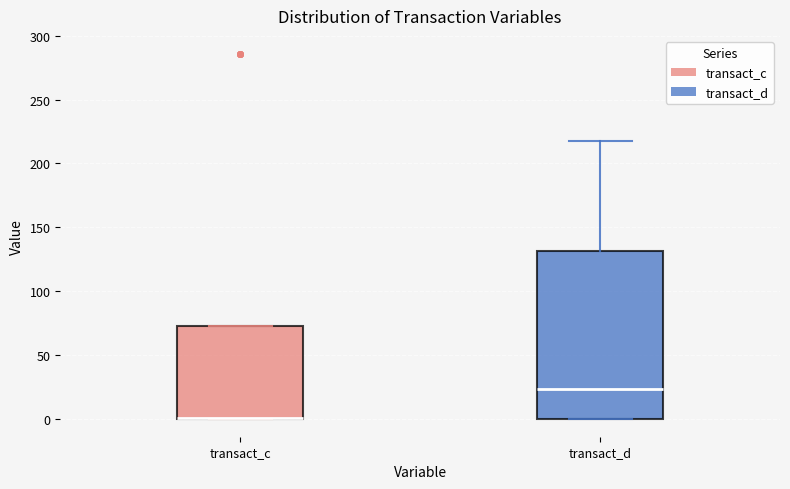

Comparing the boxes themselves (not the whiskers), which one is the tallest?

transact_d